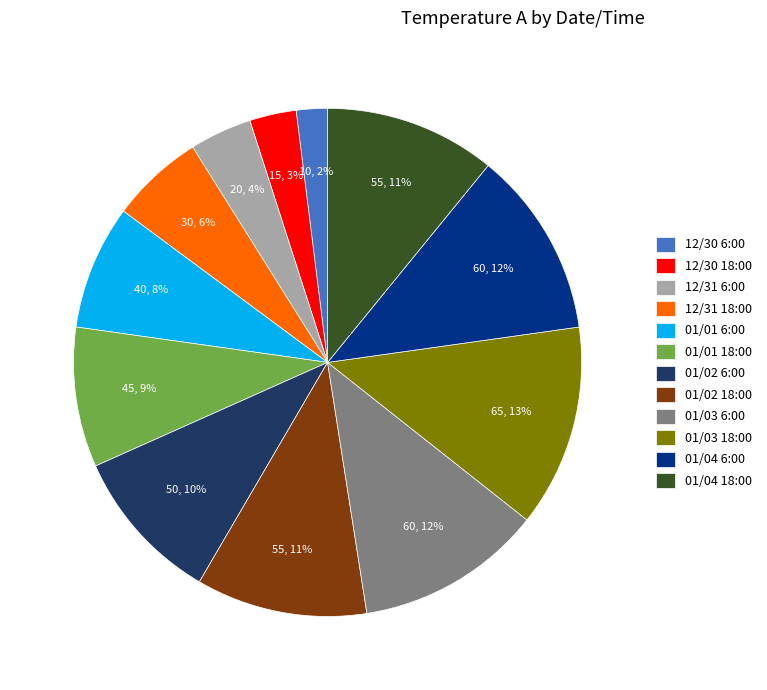

Is 12/30 6:00 the majority of the pie?

No